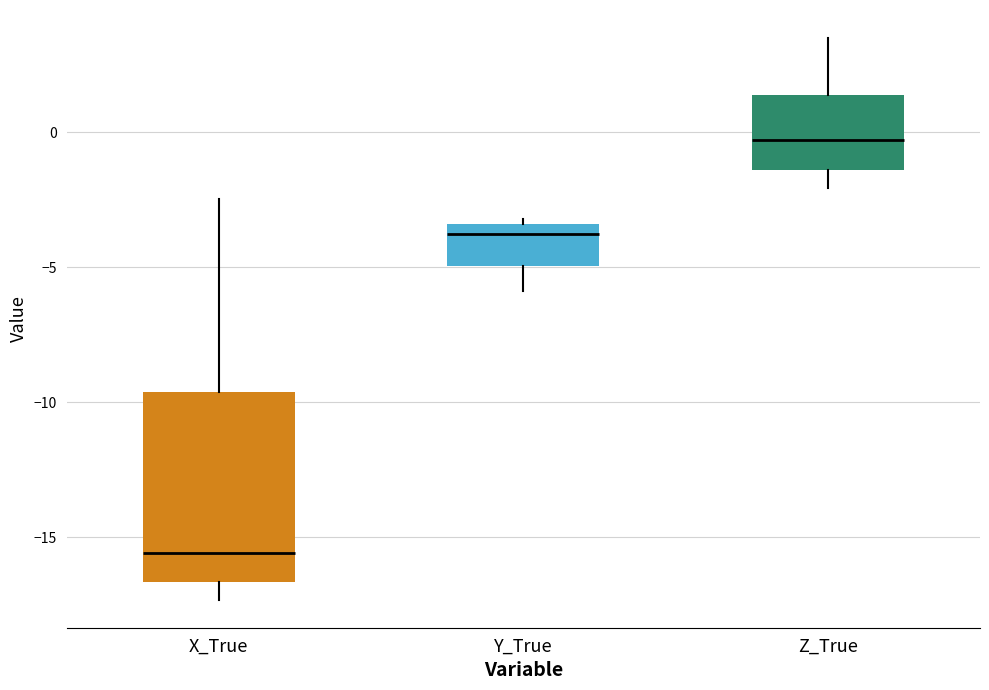

Reading left to right, transcribe this box plot: for each box, give where its median line is, the range the box spans, and where its two whiskers end, as read against the y-axis. The values are not printed on the chart, so give them approximately, as read against the axis.

X_True: median -15.5, box -16.5 to -9.5, whiskers -17.5 to -2.5
Y_True: median -4.0, box -5.0 to -3.5, whiskers -6.0 to -3.0
Z_True: median -0.5, box -1.5 to 1.5, whiskers -2.0 to 3.5